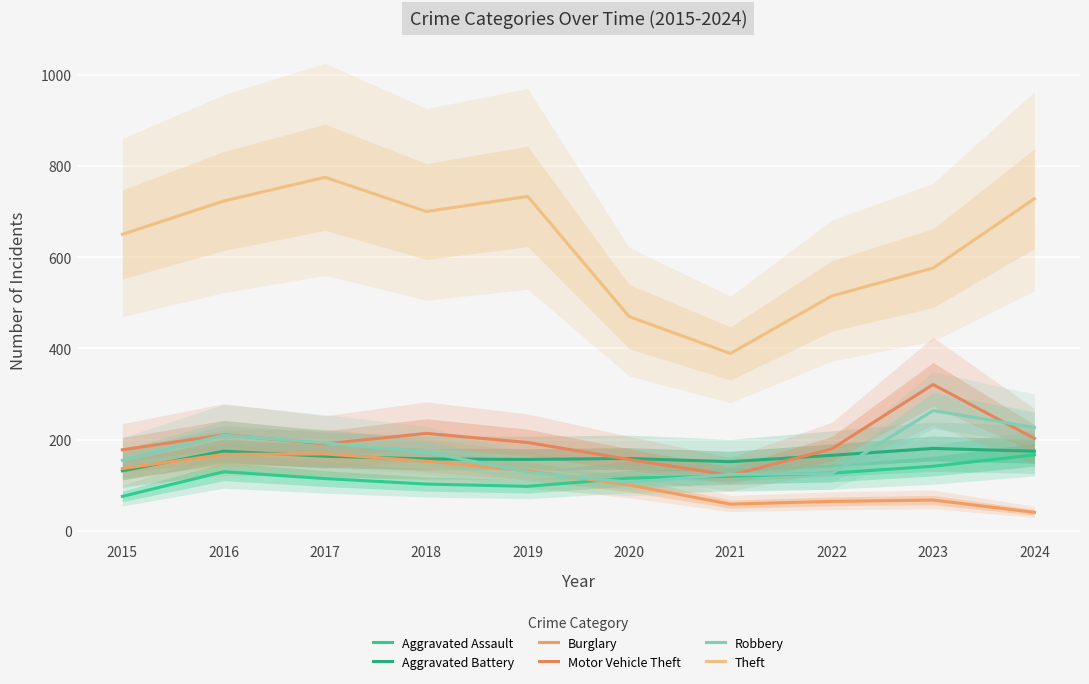

At which label is Burglary closest to 105?

2020